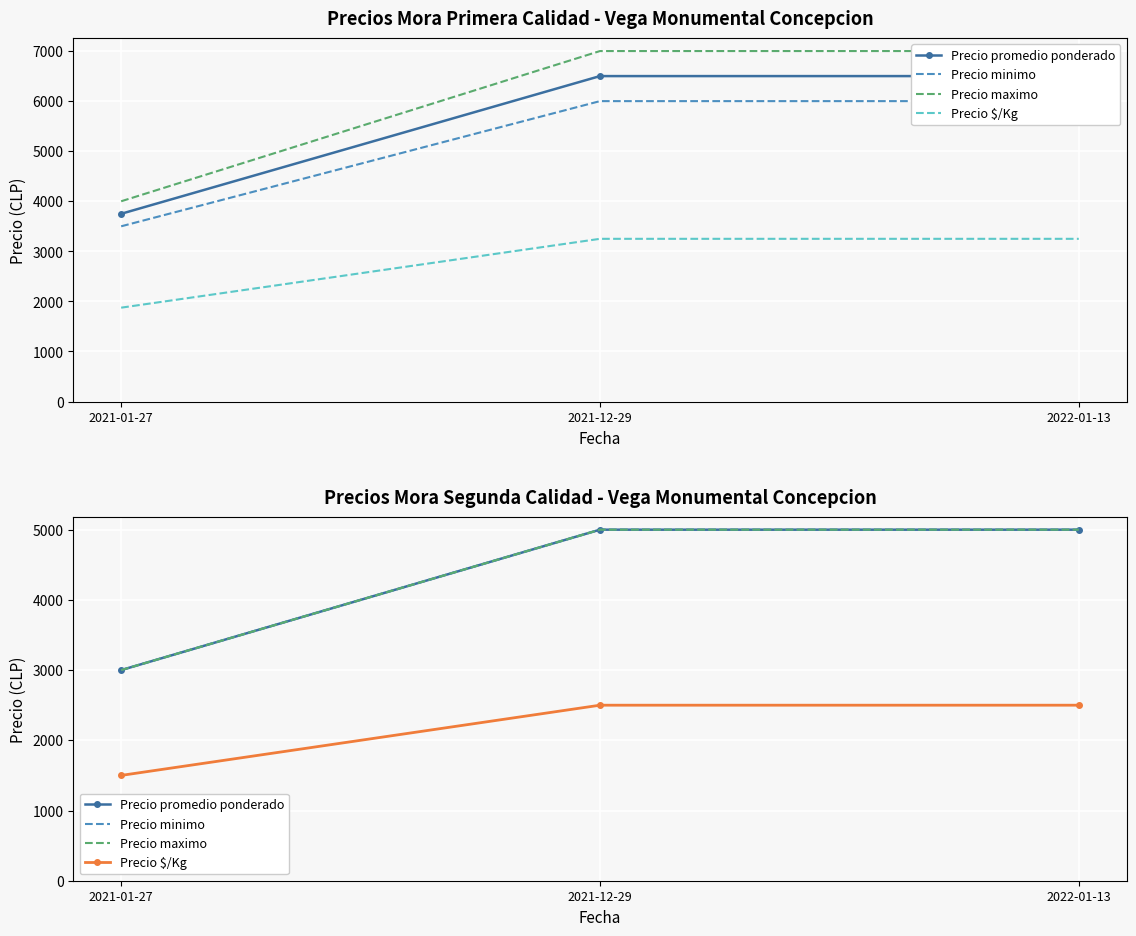

List the labels in order of Precio minimo value, largest first.

2021-12-29, 2022-01-13, 2021-01-27